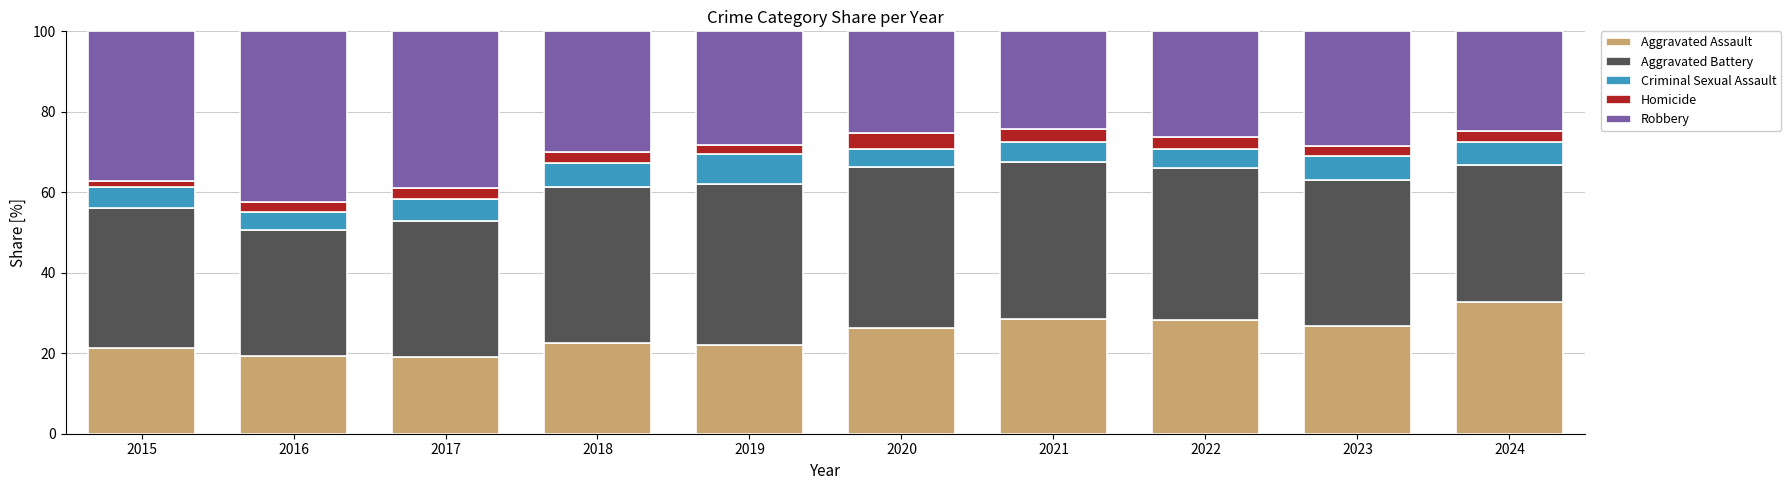

Which category has the highest value in the Aggravated Assault series?

2024